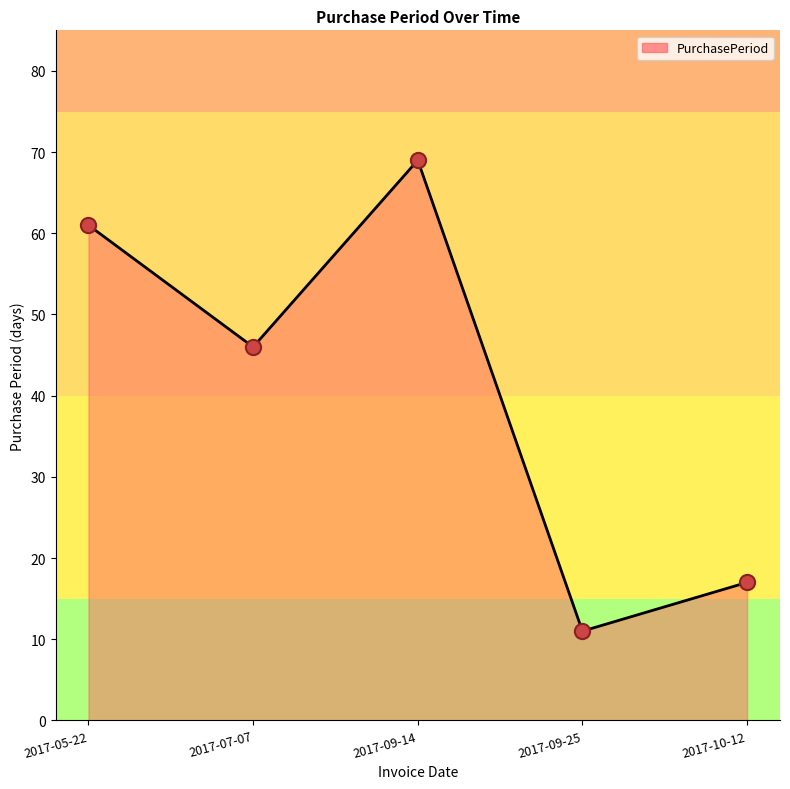

What is the ratio of the value at 2017-10-12 to the value at 2017-07-07?

0.4